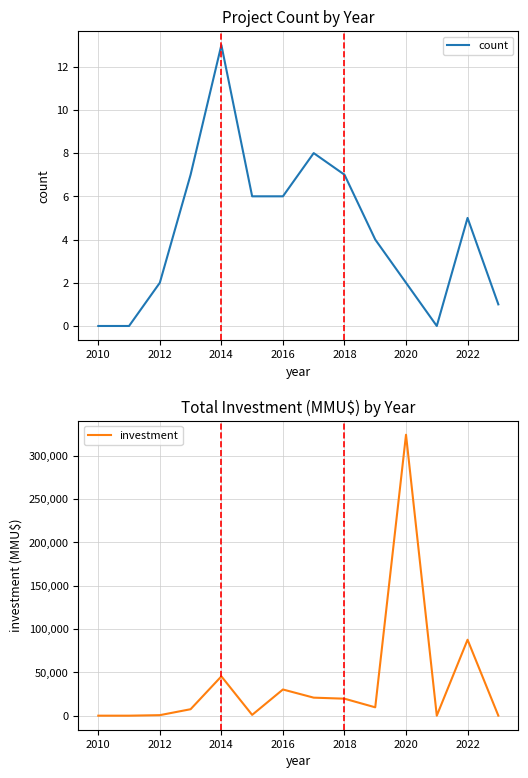

True or false: count has a value of 2 at 2016.

False